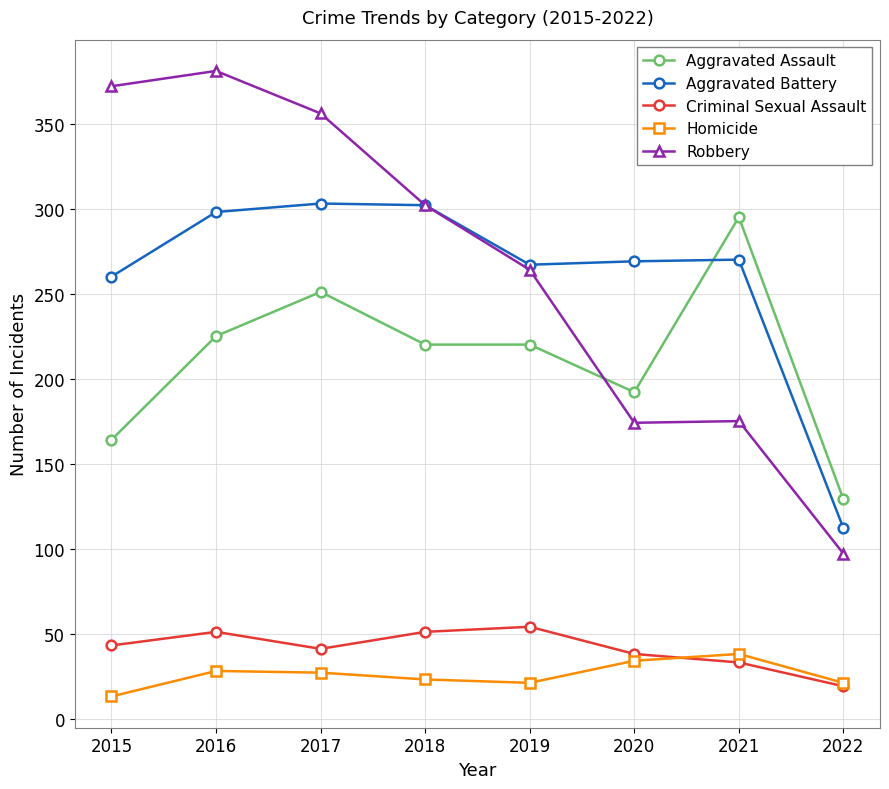

The Robbery series shows 302 at 2018. True or false?

True